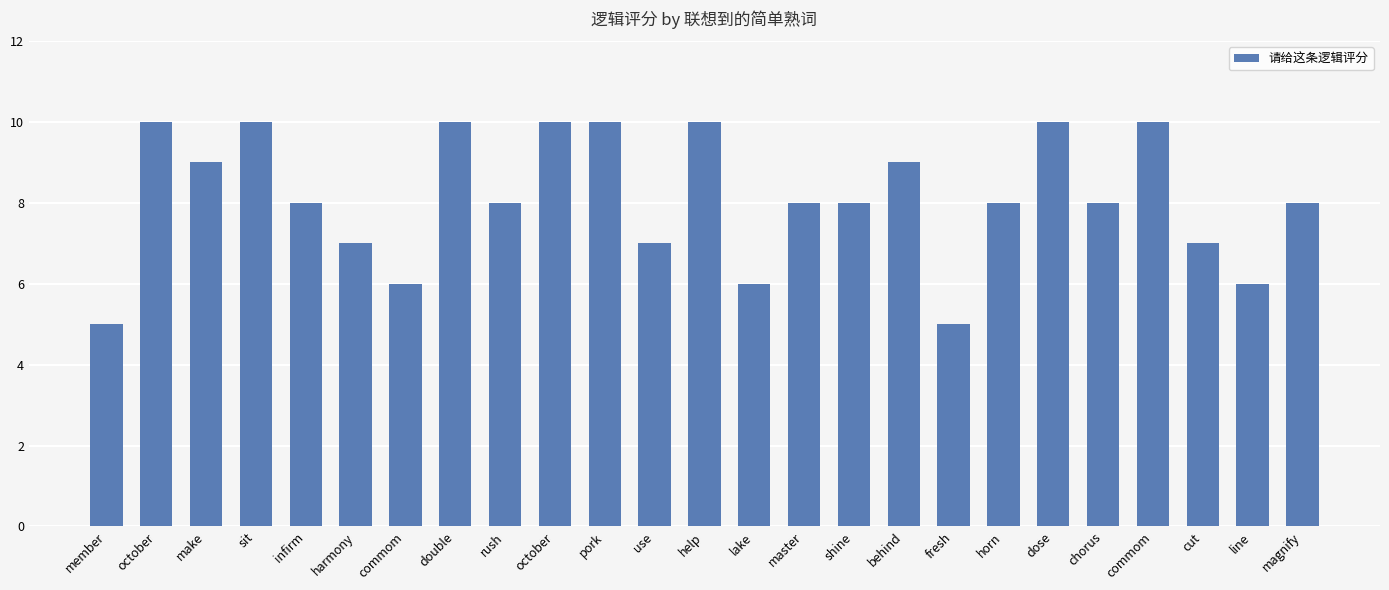

Reading left to right, what are all the values shown in this chart?

member=5	october=10	make=9	sit=10	infirm=8	harmony=7	commom=6	double=10	rush=8	october=10	pork=10	use=7	help=10	lake=6	master=8	shine=8	behind=9	fresh=5	horn=8	dose=10	chorus=8	commom=10	cut=7	line=6	magnify=8